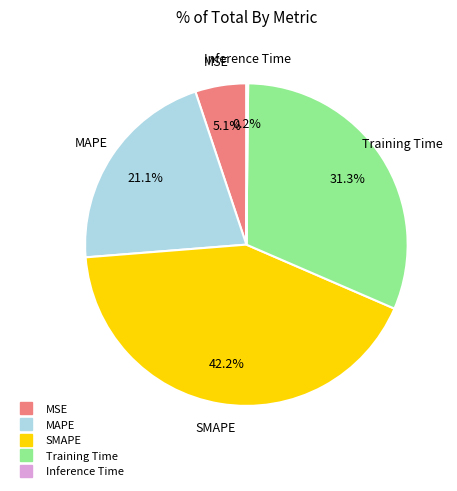

Is it true that MAPE is 21% of the pie?

True